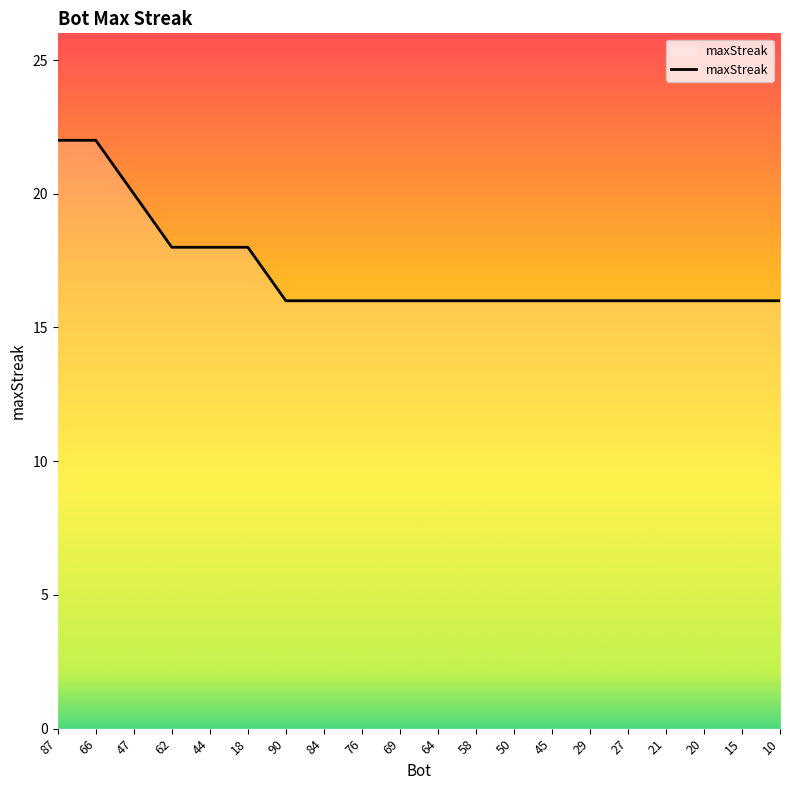

The chart shows a value of 16 at 45. True or false?

True